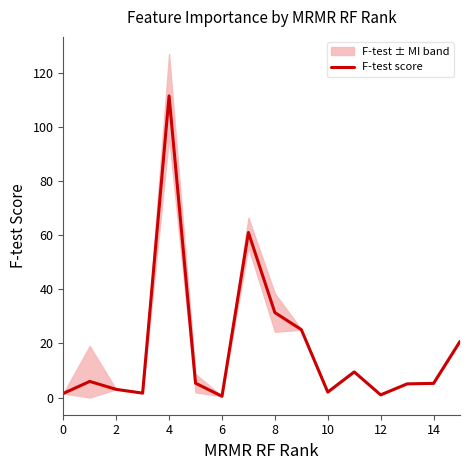

Reading left to right, list all the values displayed in this chart.

1.5	5.9	3.0	1.6	111.4	5.3	0.5	61.0	31.4	25.1	2.0	9.5	1.0	5.0	5.2	20.7